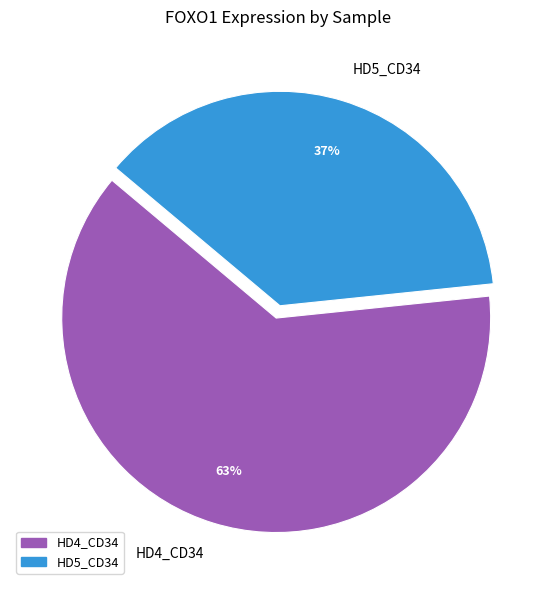

What is the ratio of the value at HD5_CD34 to the value at HD4_CD34?

0.6